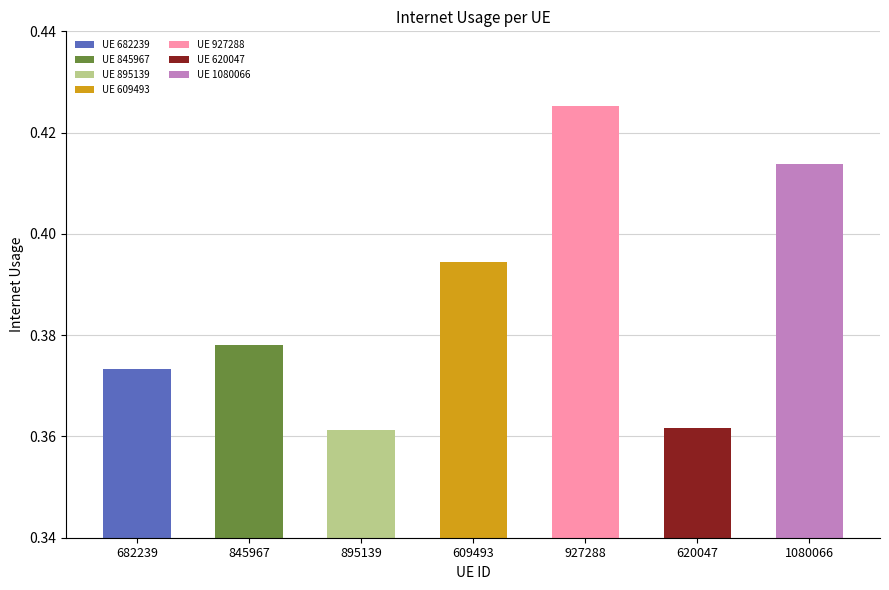

How many bars are there in total?

7